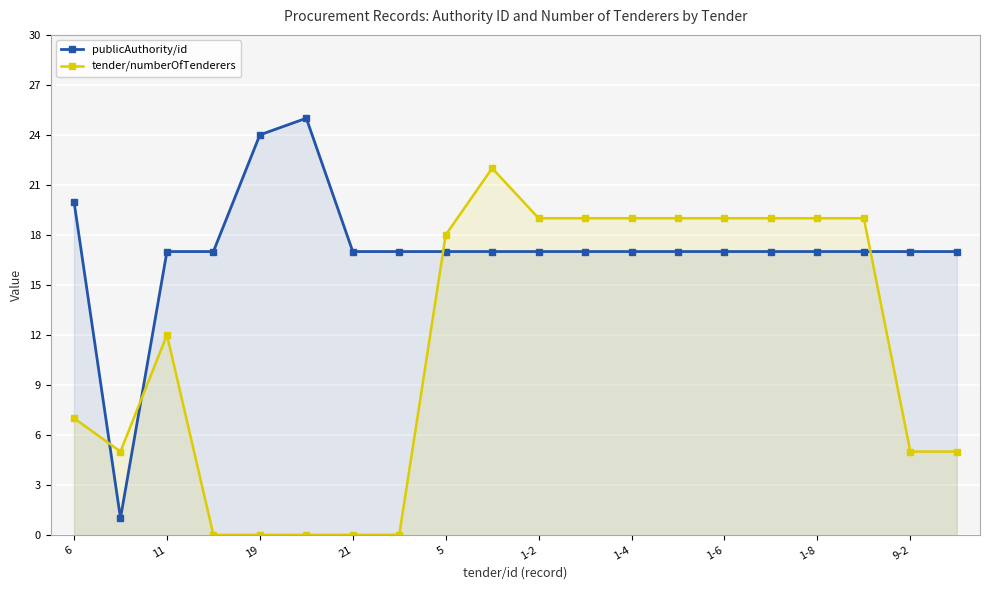

Which series has the largest range (max minus min)?

publicAuthority/id